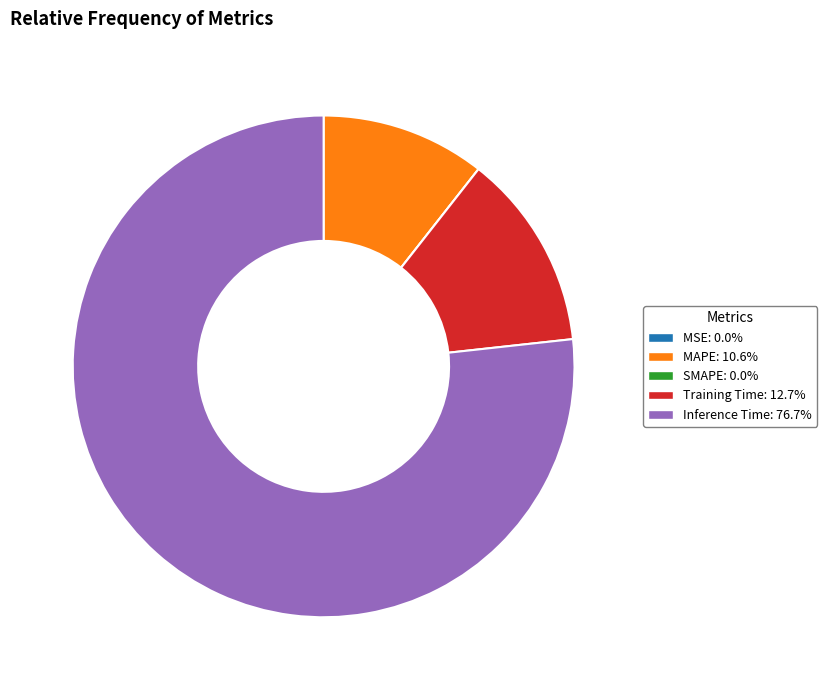

The Training Time slice represents 6% of the pie. True or false?

False